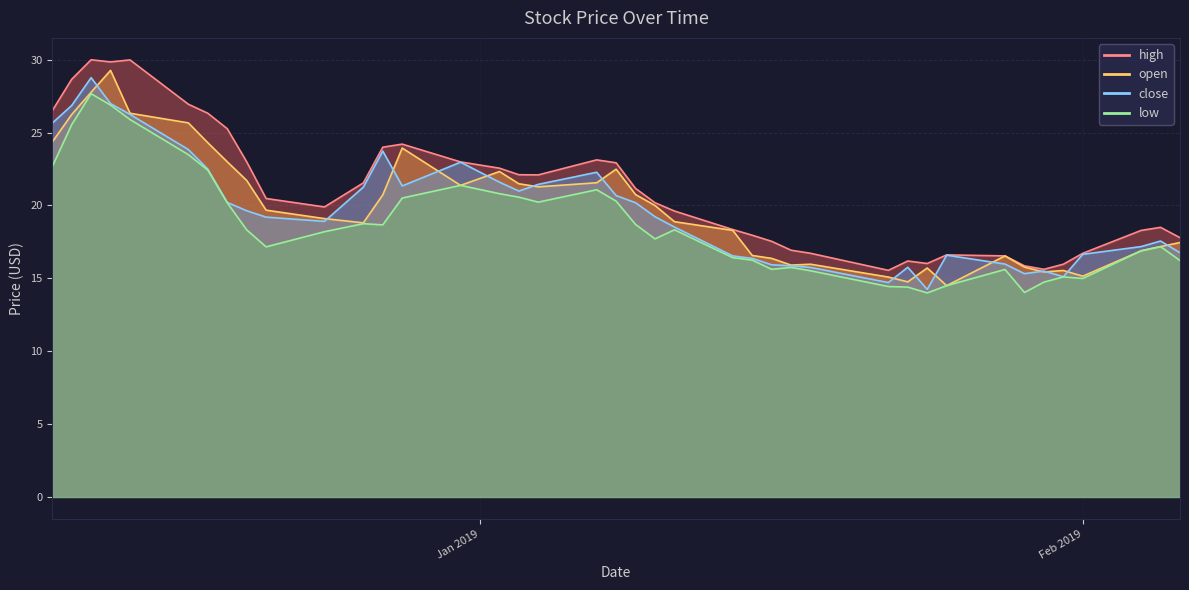

True or false: open and low cross at least once.

False